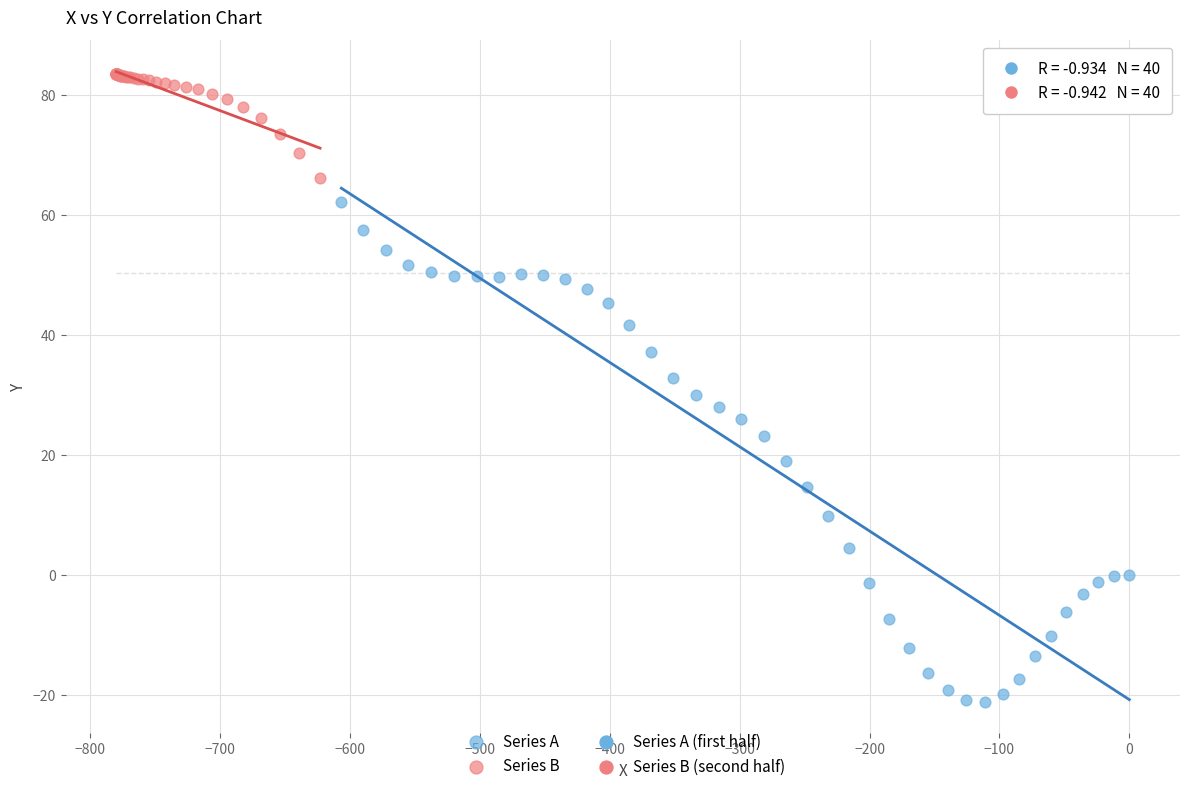

Which series reaches the maximum Y coordinate?

Series B